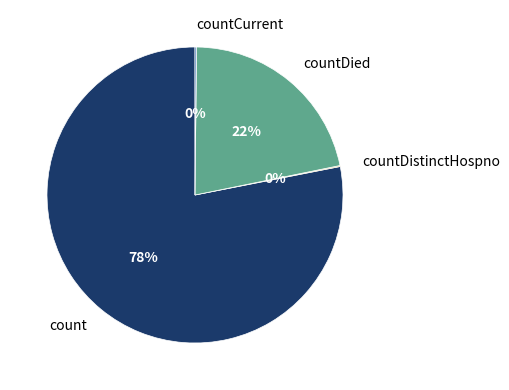

What is the largest slice in the pie chart?

count